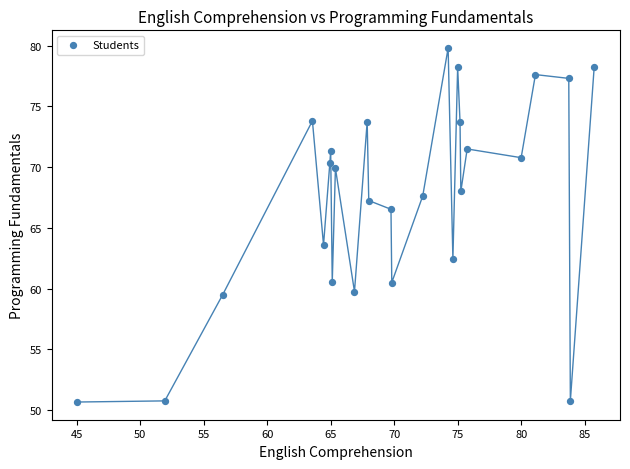

What is the range of Y values (max minus min)?

29.2